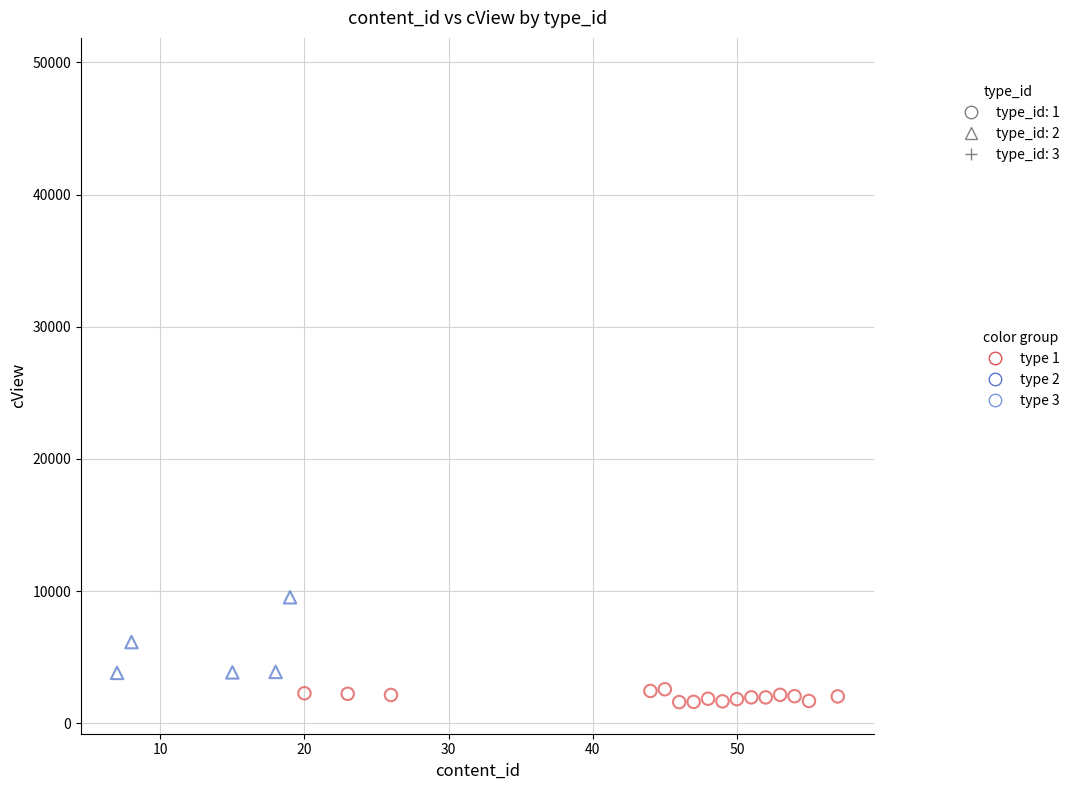

Which series has the largest Y range (max minus min)?

type 3